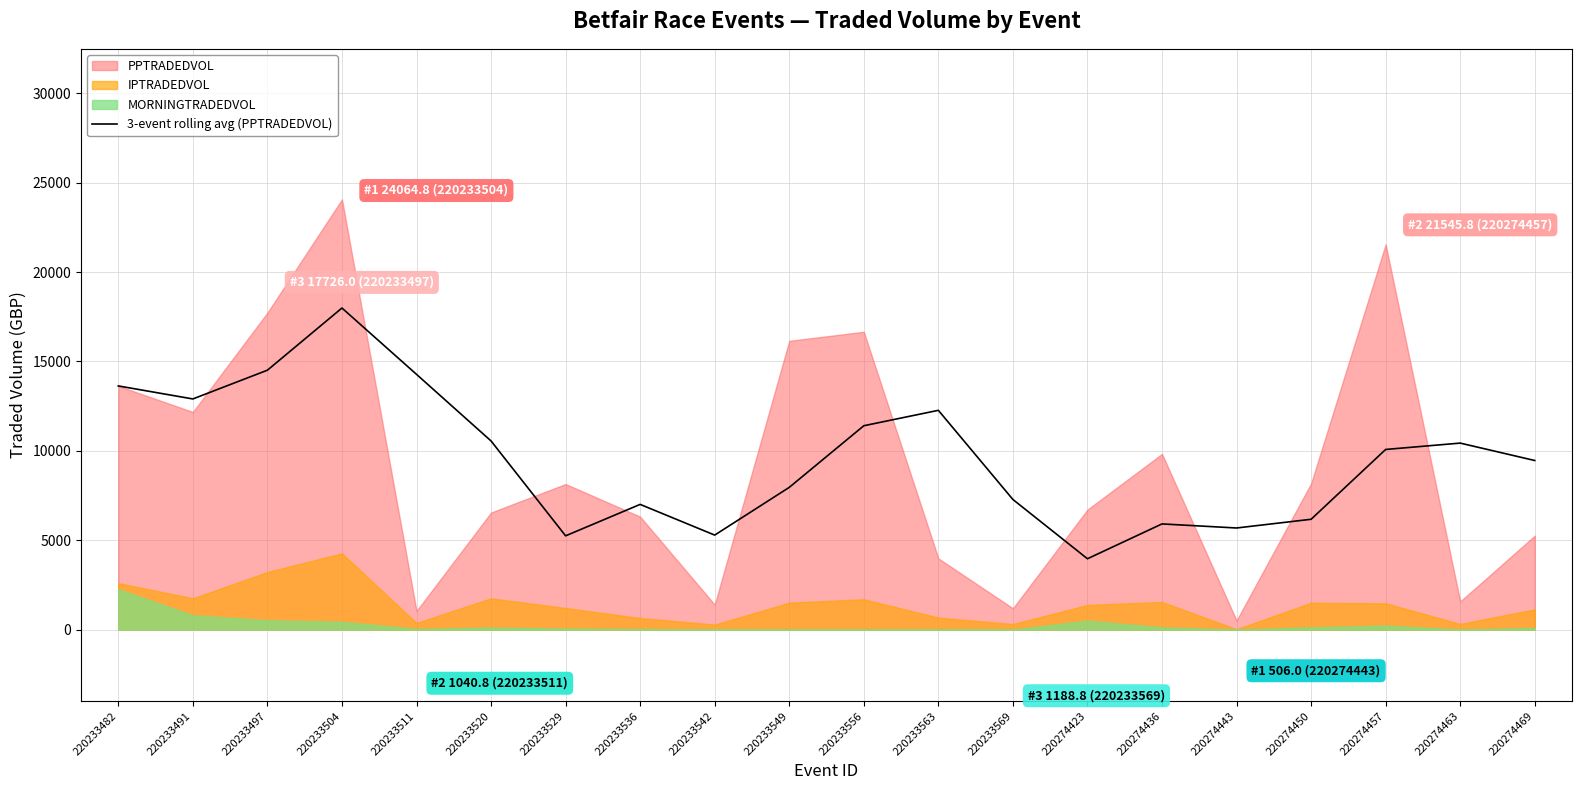

What is the highest value of the 3-event rolling avg (PPTRADEDVOL) series?

17987.5